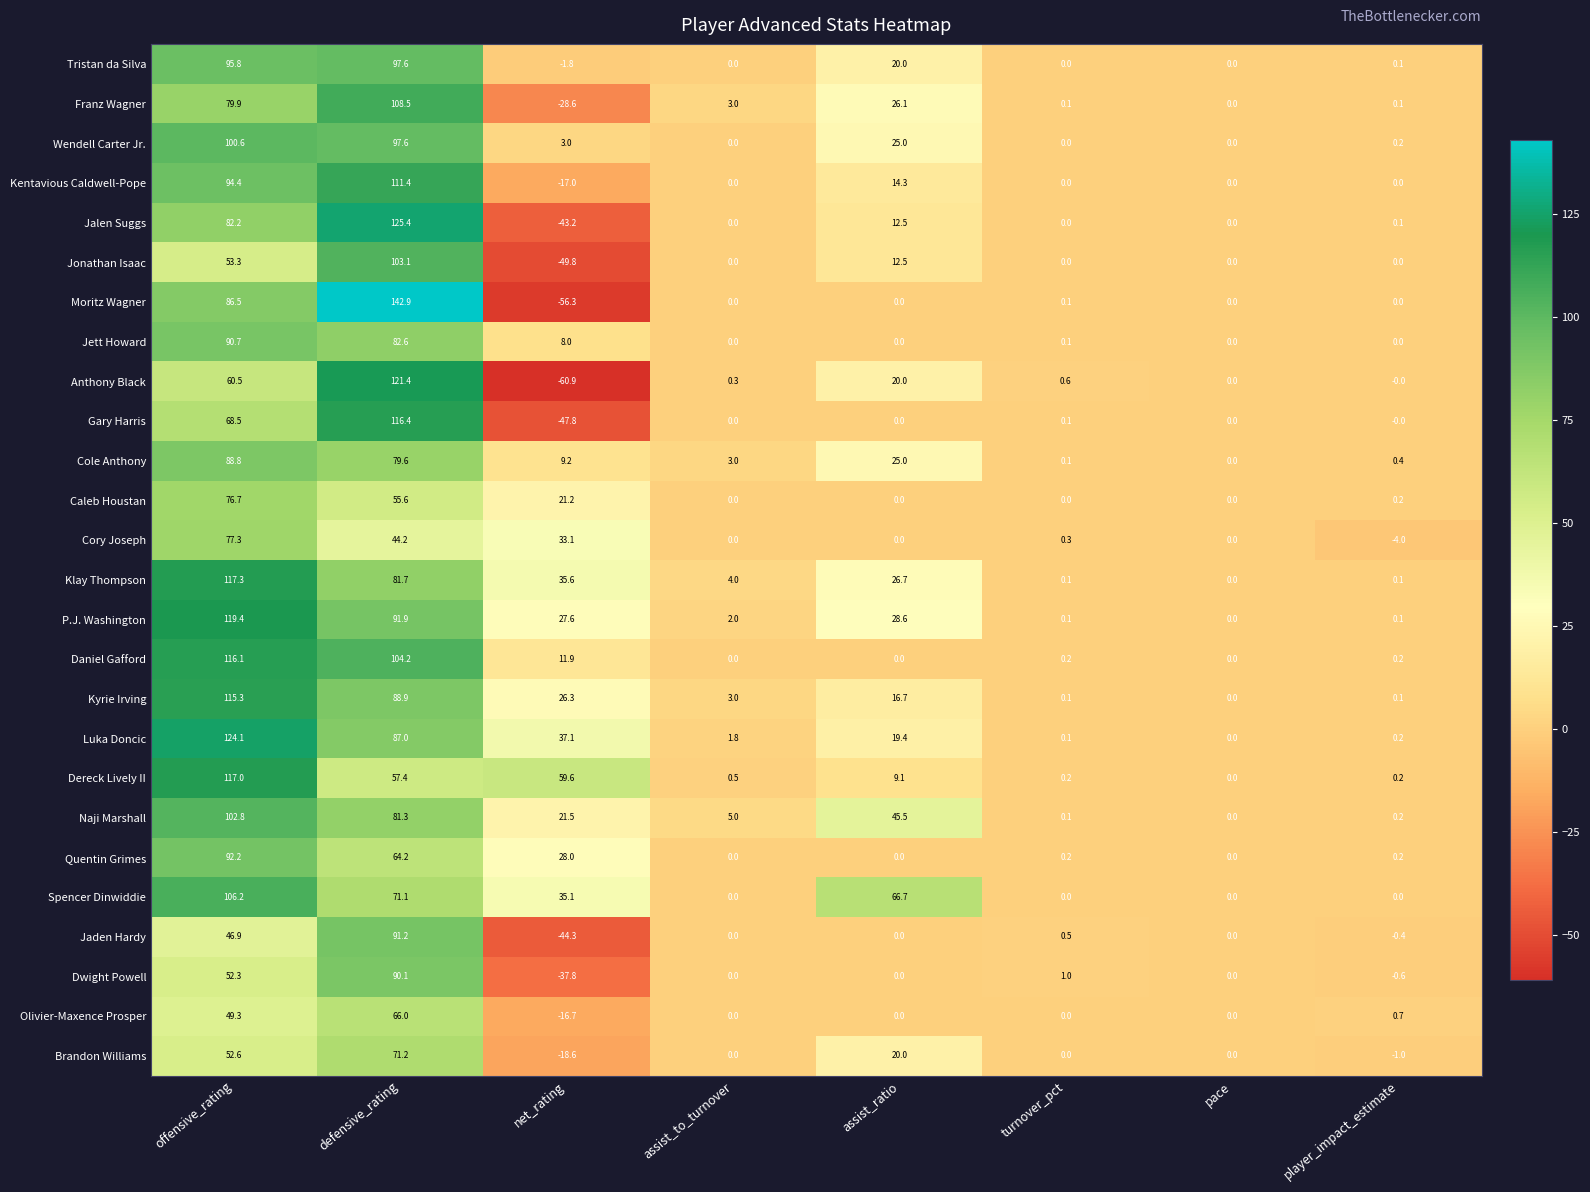

Which label corresponds to the largest value in the chart?

defensive_rating